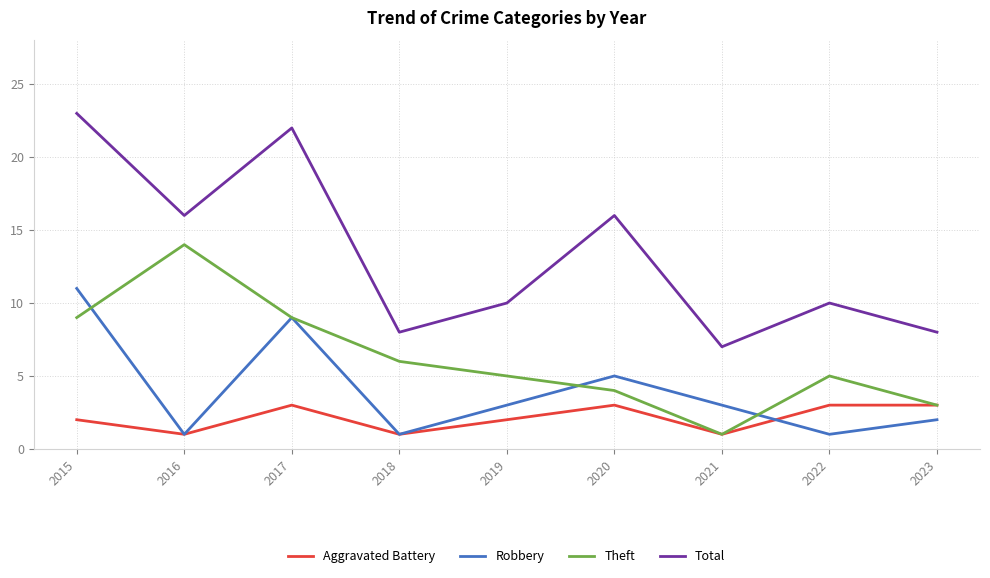

The value of Aggravated Battery at 2015 is 1. True or false?

False